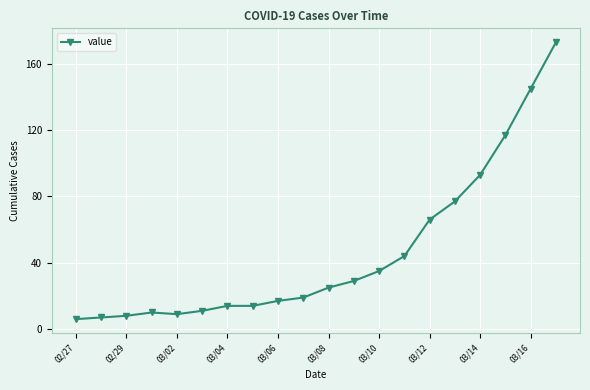

What is the average value?

46